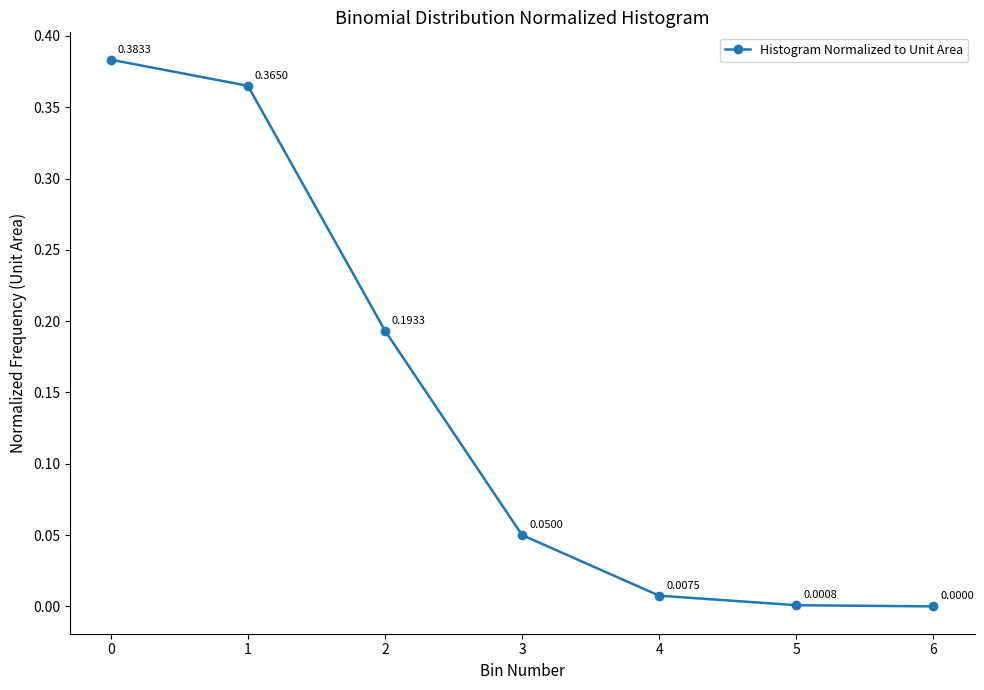

Does the chart have visible grid lines?

No